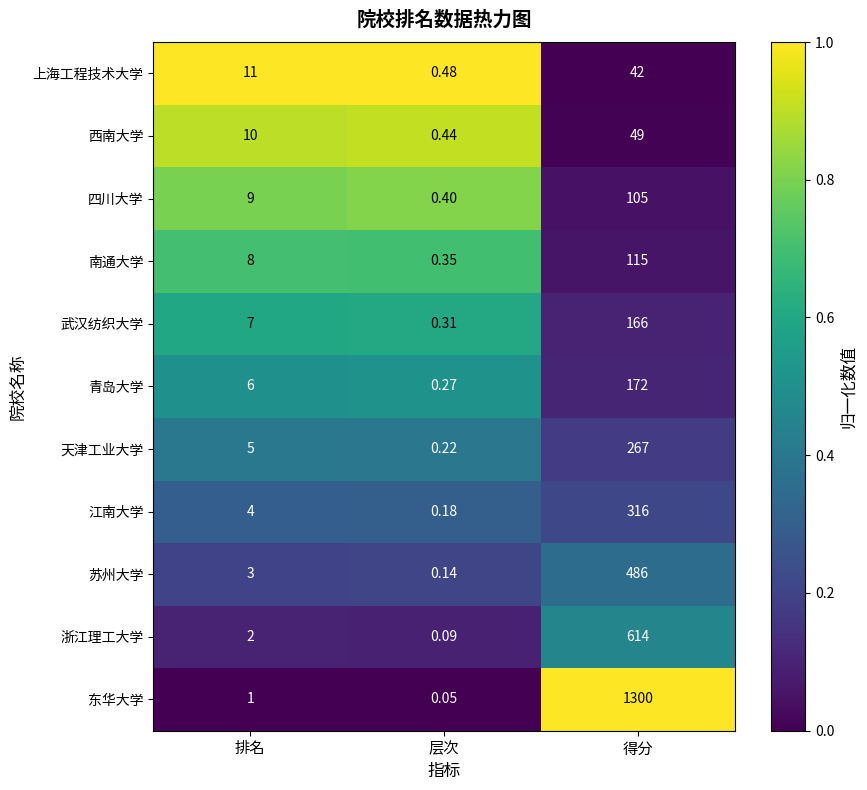

At how many categories does at least one series exceed 0?

3